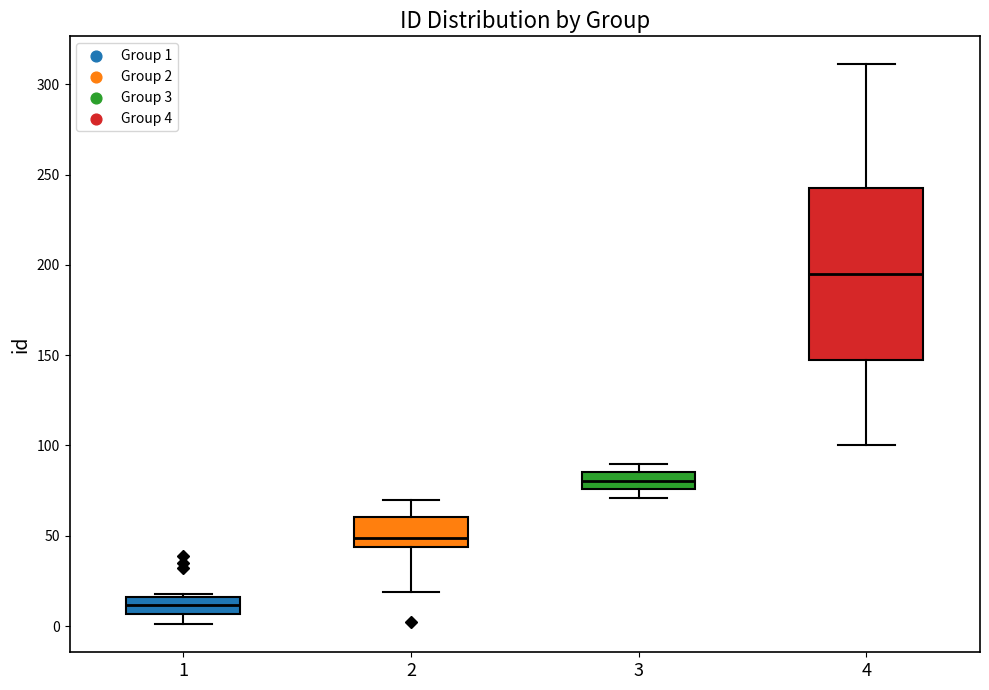

Which box's median line is the highest?

4